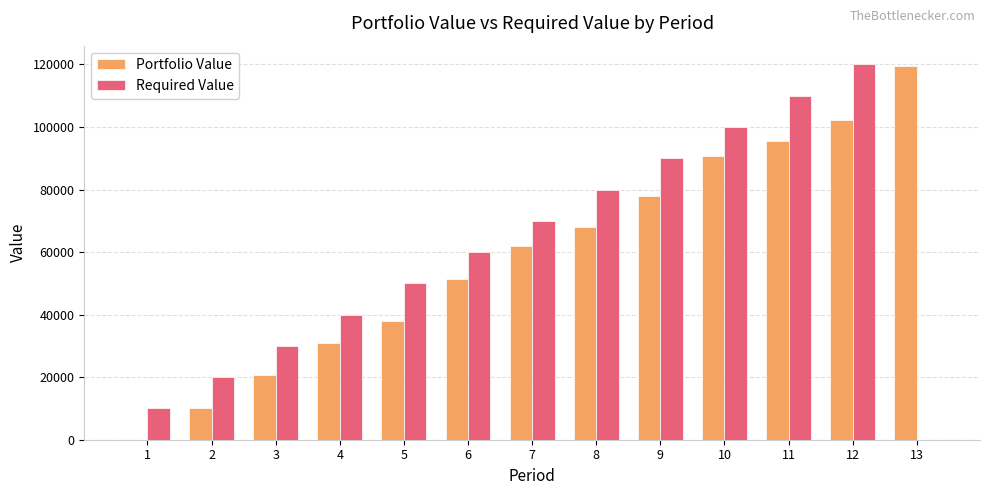

What is the maximum value shown in the chart?

120000.0